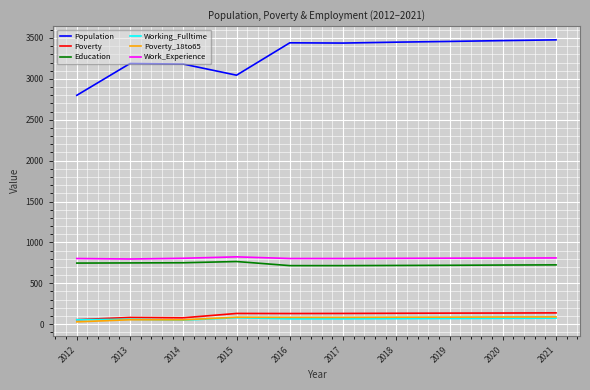

What is the sum of the Working_Fulltime values at 2013 and 2015?

138